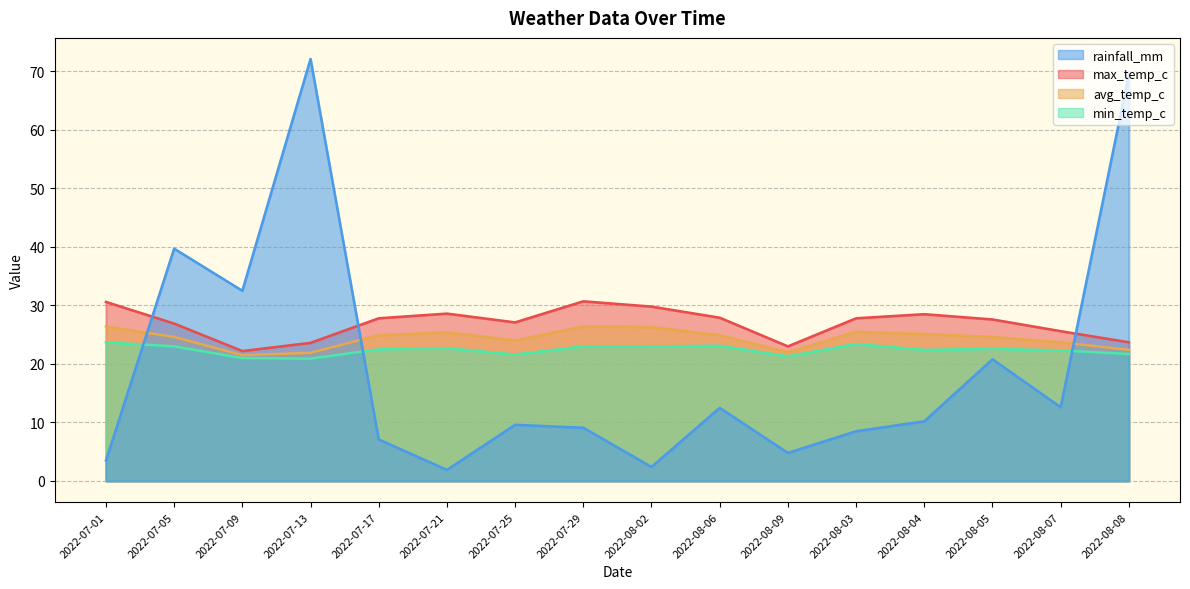

True or false: min_temp_c and max_temp_c intersect in this chart.

False